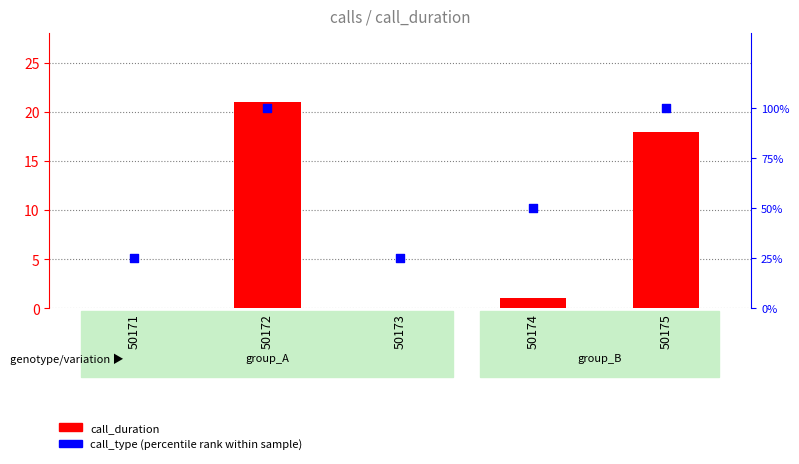

Which series has the largest Y range (max minus min)?

call_duration